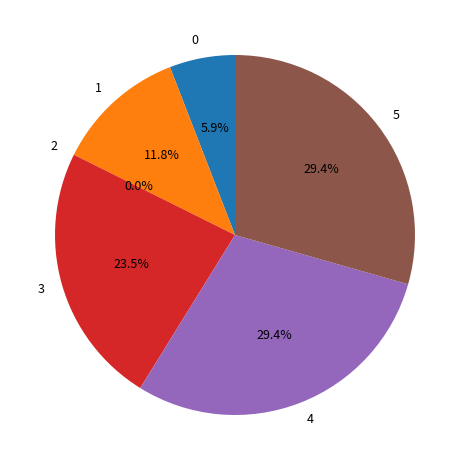

Is there any slice that represents more than half of the pie?

No